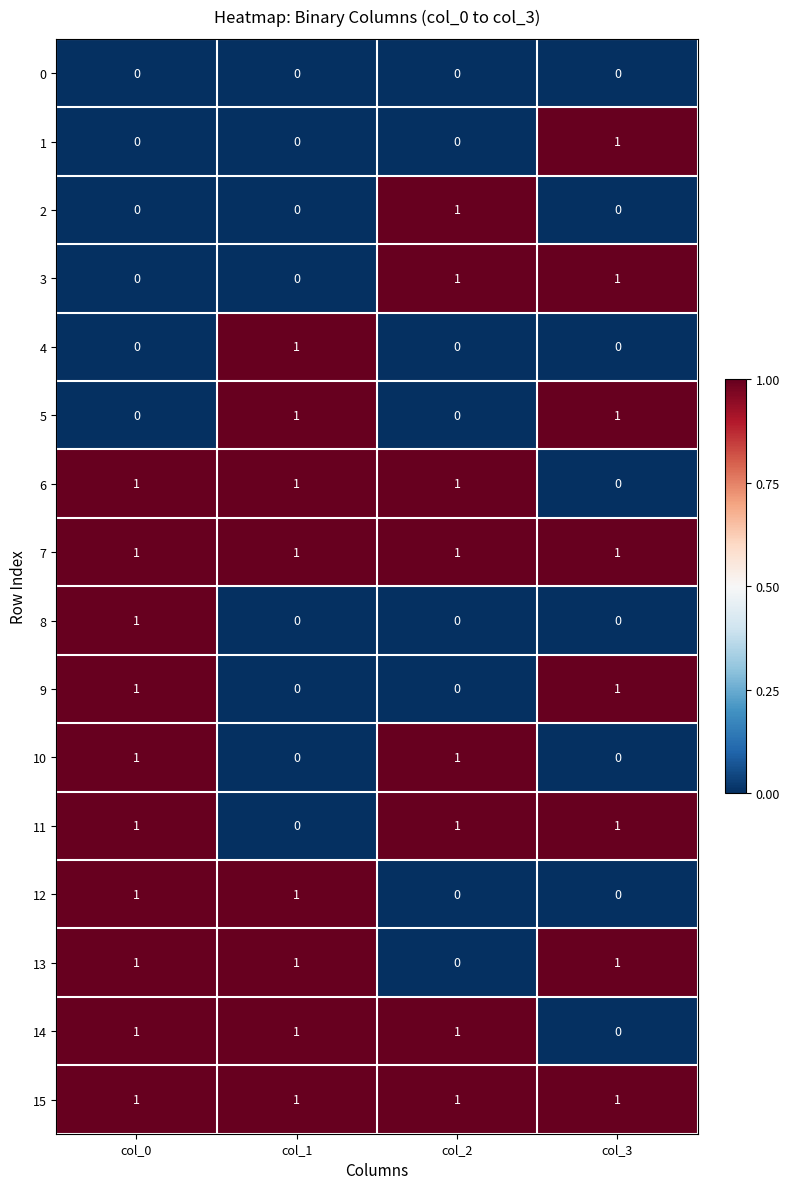

Count the 6 values in the range 1 to 2.

3